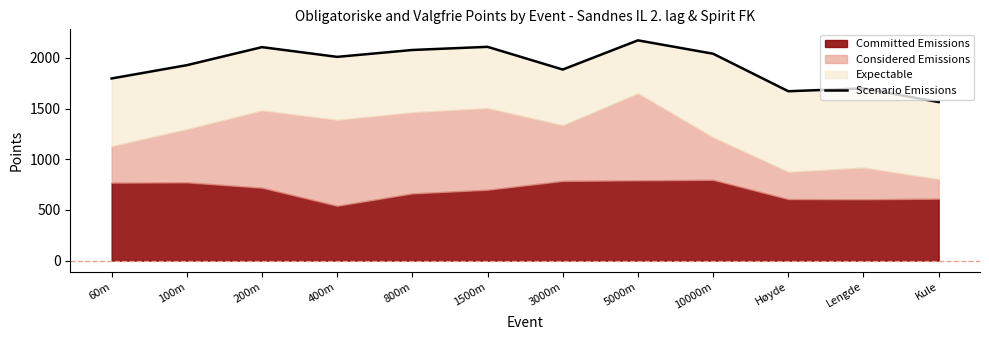

Between 100m and 10000m, which is larger?

10000m